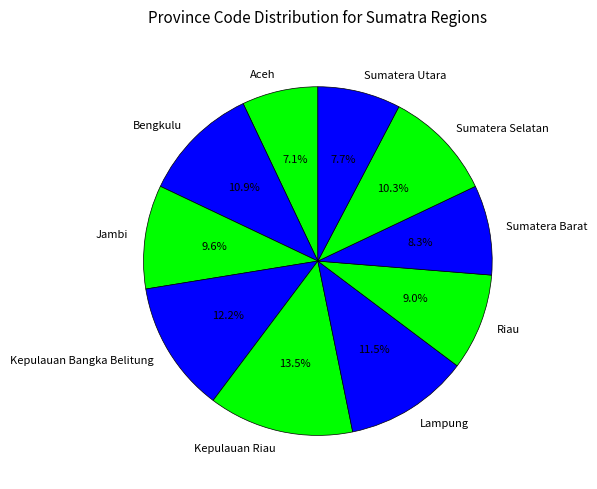

Between Jambi and Kepulauan Bangka Belitung, which is larger?

Kepulauan Bangka Belitung